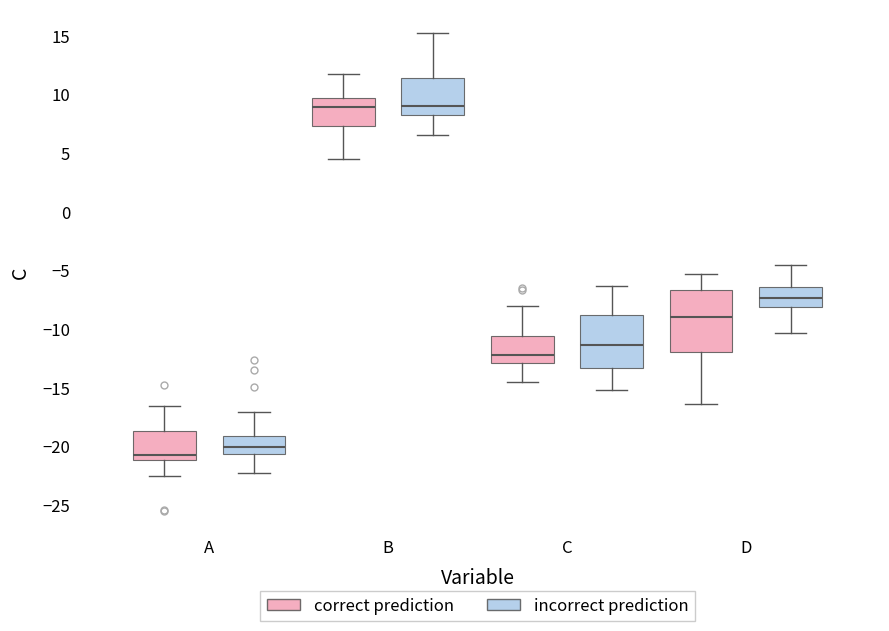

Where does the lower whisker of the box for C (correct prediction) end on the y-axis? The values are not printed on the chart, so give them approximately, as read against the axis.

-14.5